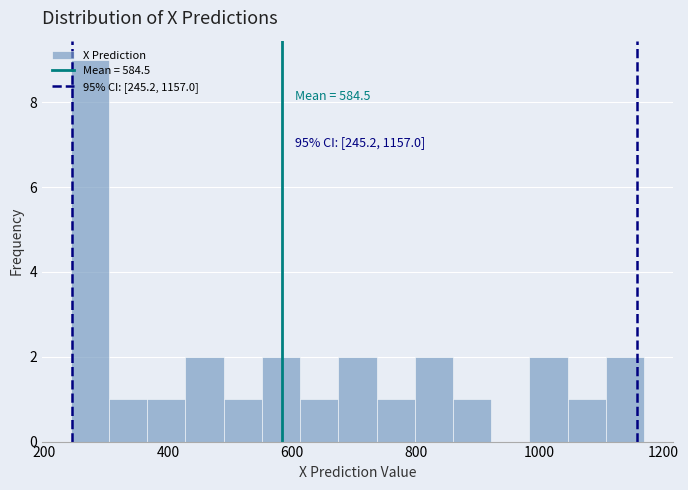

Read against the x-axis, roughly where is the centre of the tallest bar?

280